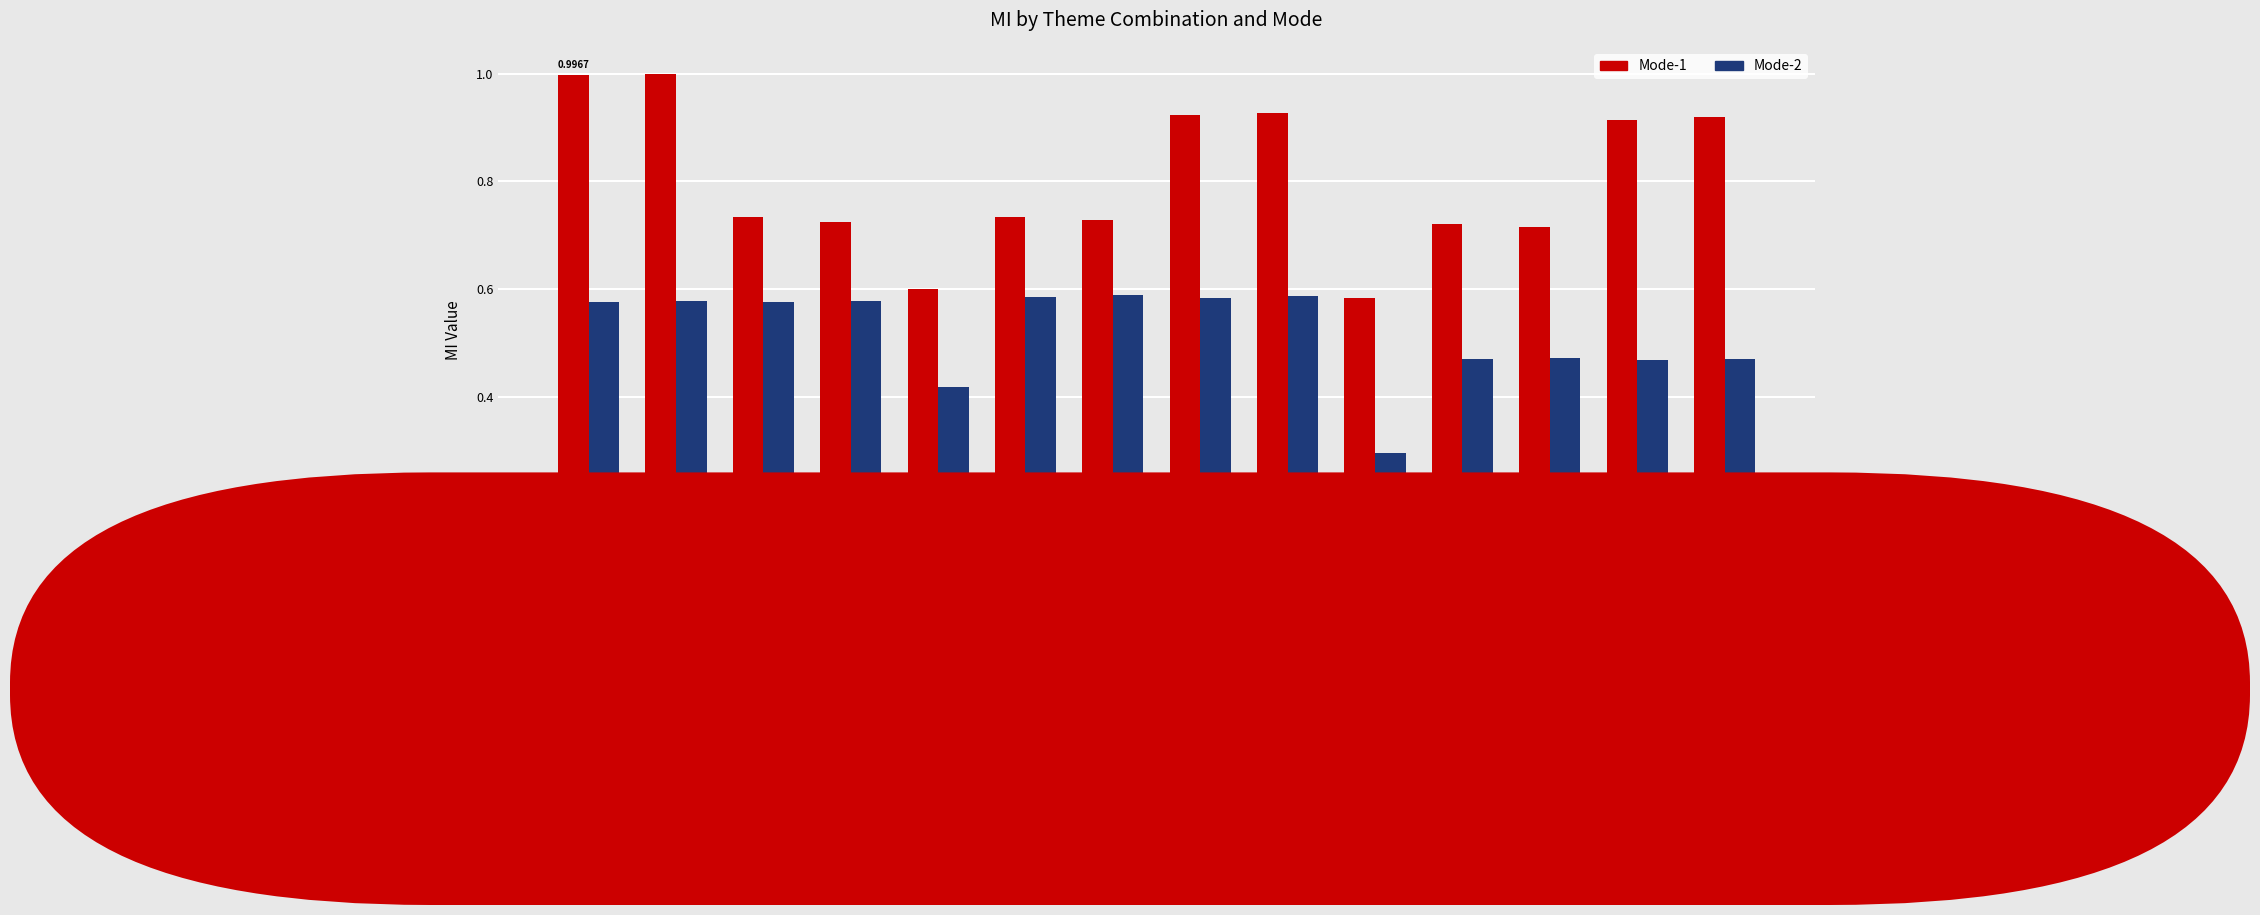

Which series has the largest total across all categories?

Mode-1